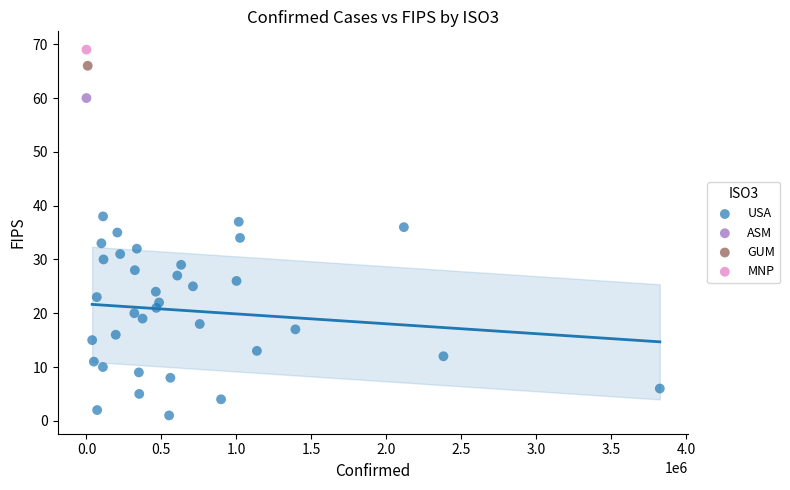

What are all the series names shown in the legend?

USA, ASM, GUM, MNP